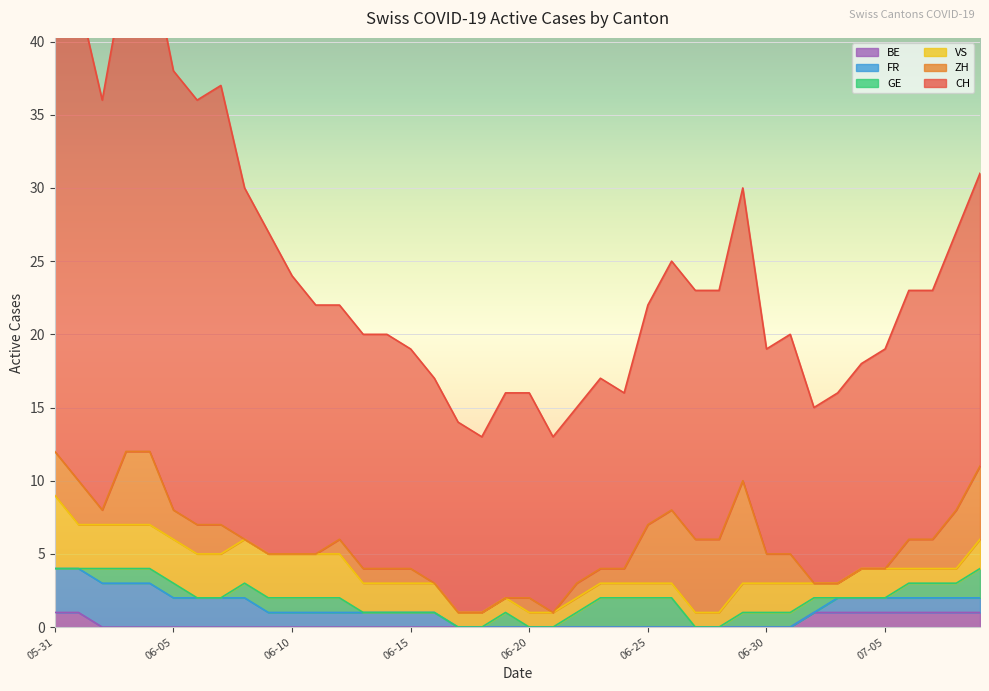

Where do ZH and GE first cross each other?

2020-06-07 and 2020-06-08